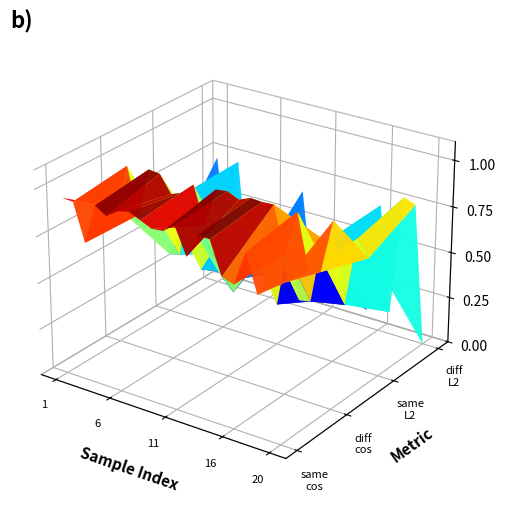

Is it true that orig_vs_same_L2 equals 1.1 at 2?

False